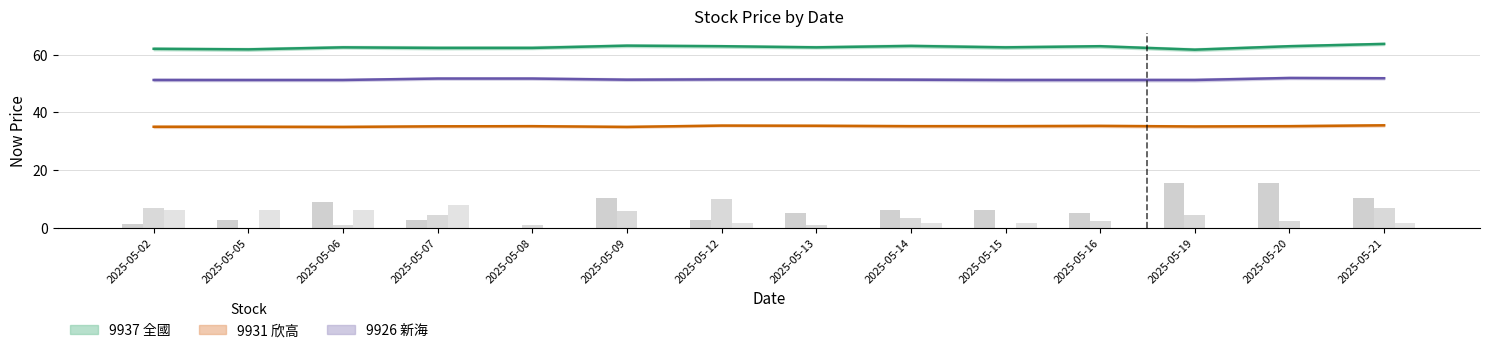

List the series in order of their overall mean, highest first.

9937_now_price, 9926_now_price, 9931_now_price